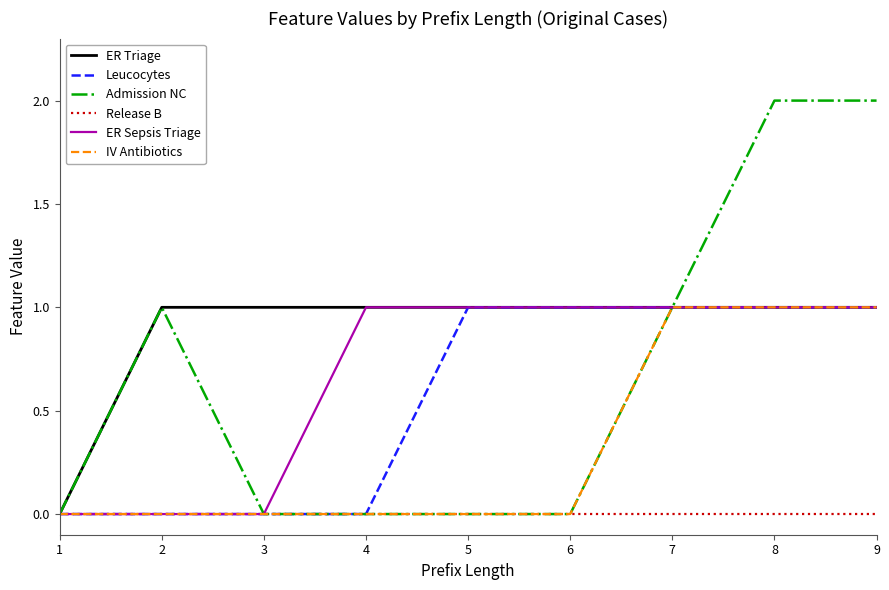

Reading left to right, list all the values displayed in this chart.

ER Triage: 1=0	2=1	3=1	4=1	5=1	6=1	7=1	8=1	9=1
Leucocytes: 1=0	2=0	3=0	4=0	5=1	6=1	7=1	8=1	9=1
Admission NC: 1=0	2=1	3=0	4=0	5=0	6=0	7=1	8=2	9=2
Release B: 1=0	2=0	3=0	4=0	5=0	6=0	7=0	8=0	9=0
ER Sepsis Triage: 1=0	2=0	3=0	4=1	5=1	6=1	7=1	8=1	9=1
IV Antibiotics: 1=0	2=0	3=0	4=0	5=0	6=0	7=1	8=1	9=1